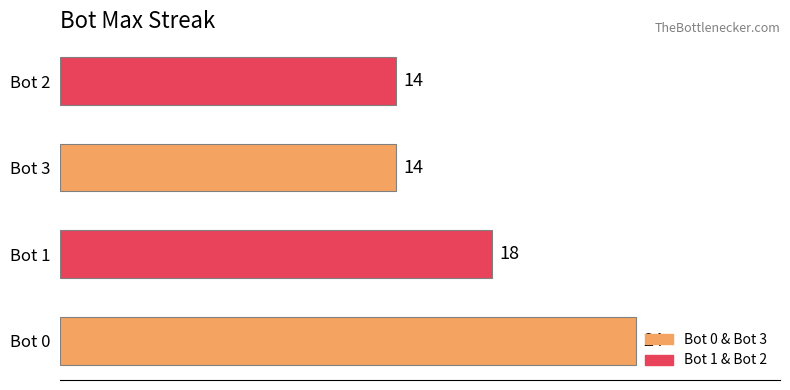

What is the difference between the maximum and minimum values?

10